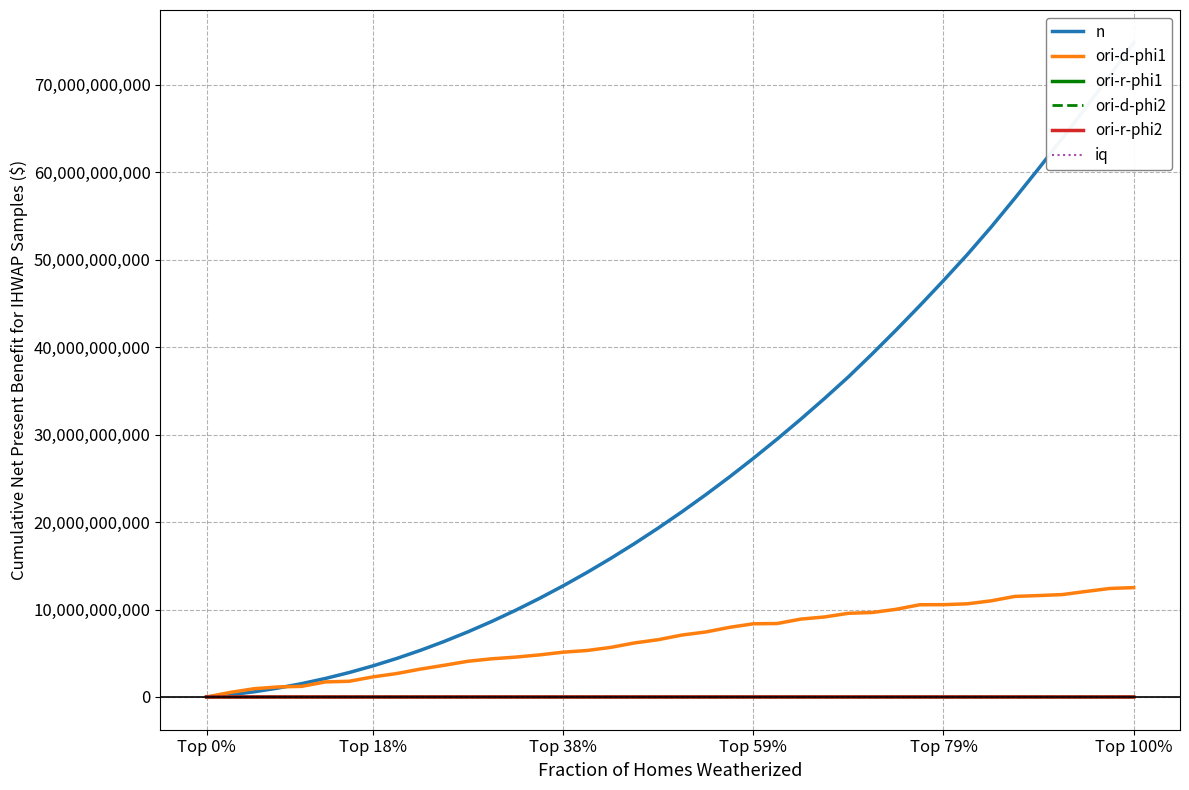

How many lines are shown in the chart?

6